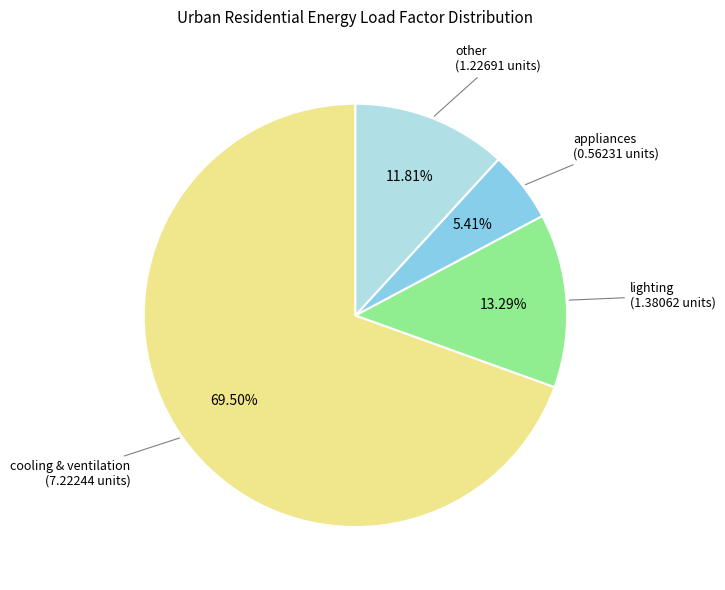

Does any single category account for the majority?

Yes